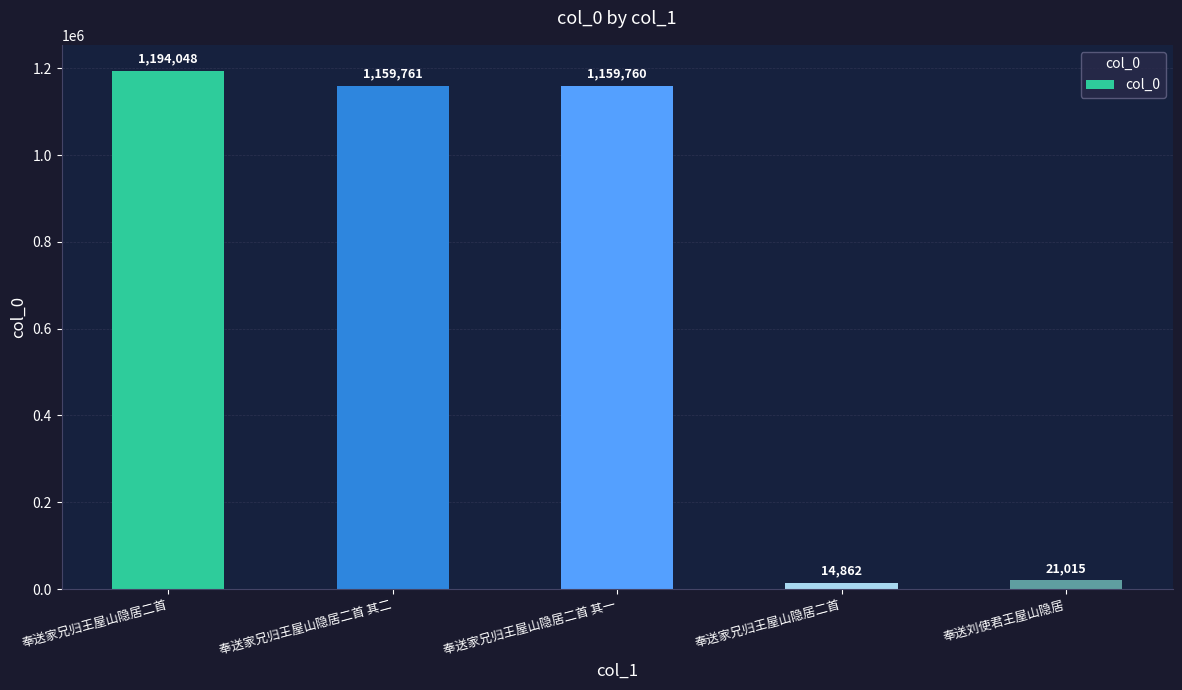

What is the value of the 1st bar from the left?

1194048